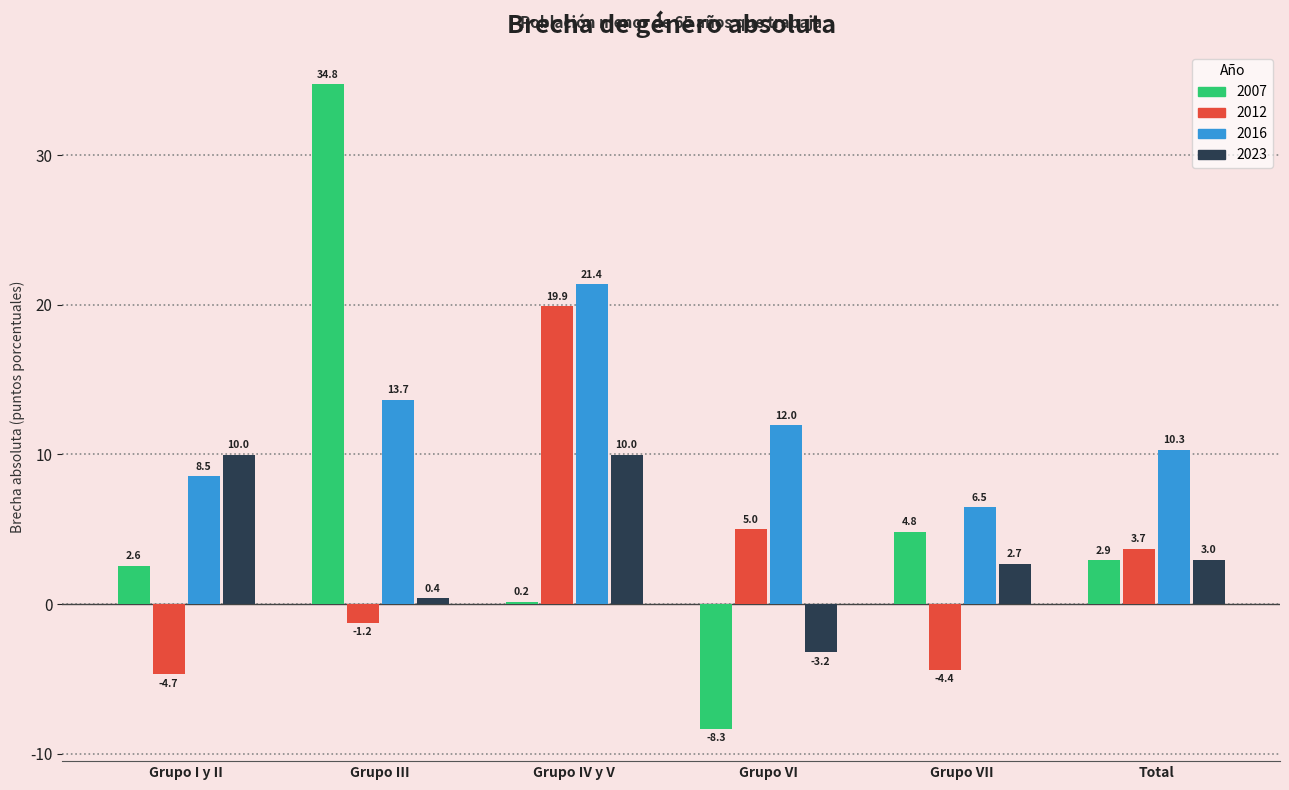

Reading right to left, list all the values displayed in this chart.

2007: 2.9	4.8	-8.3	0.2	34.8	2.6
2012: 3.7	-4.4	5.0	19.9	-1.2	-4.7
2016: 10.3	6.5	12.0	21.4	13.7	8.5
2023: 3.0	2.7	-3.2	10.0	0.4	10.0